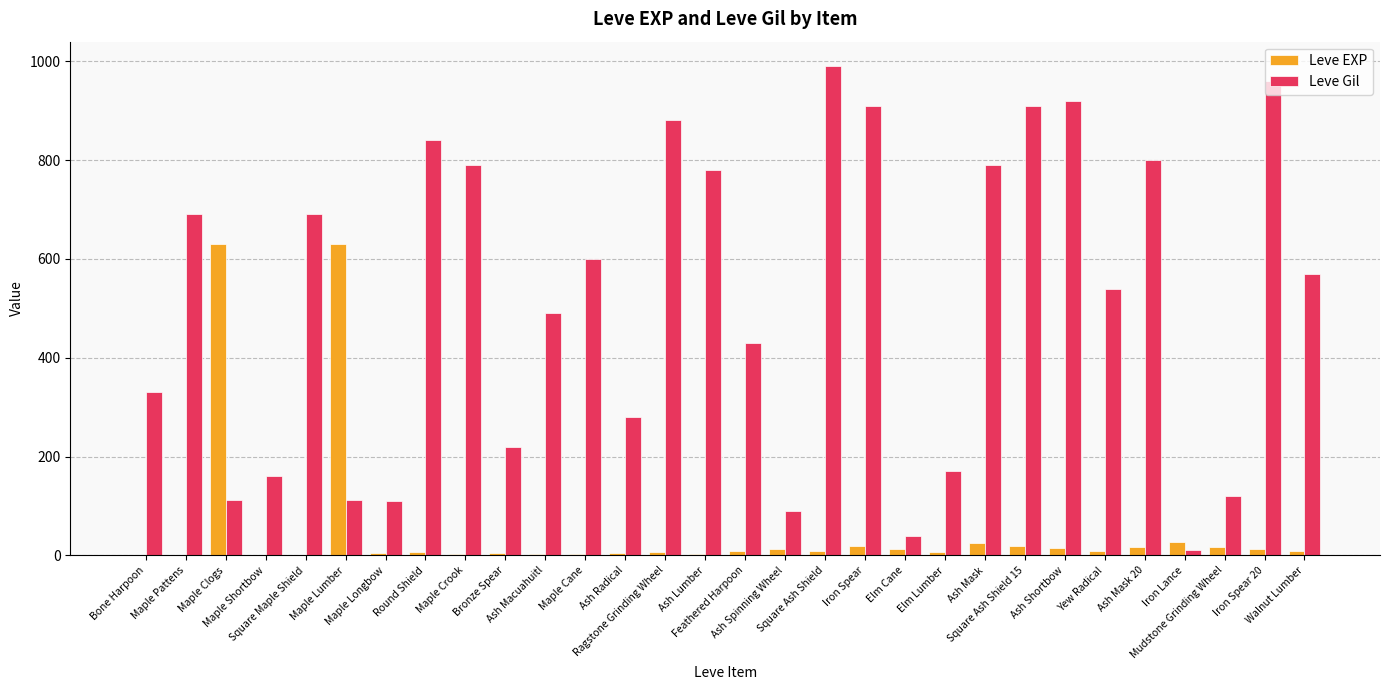

Which series has the largest total across all categories?

Leve Gil